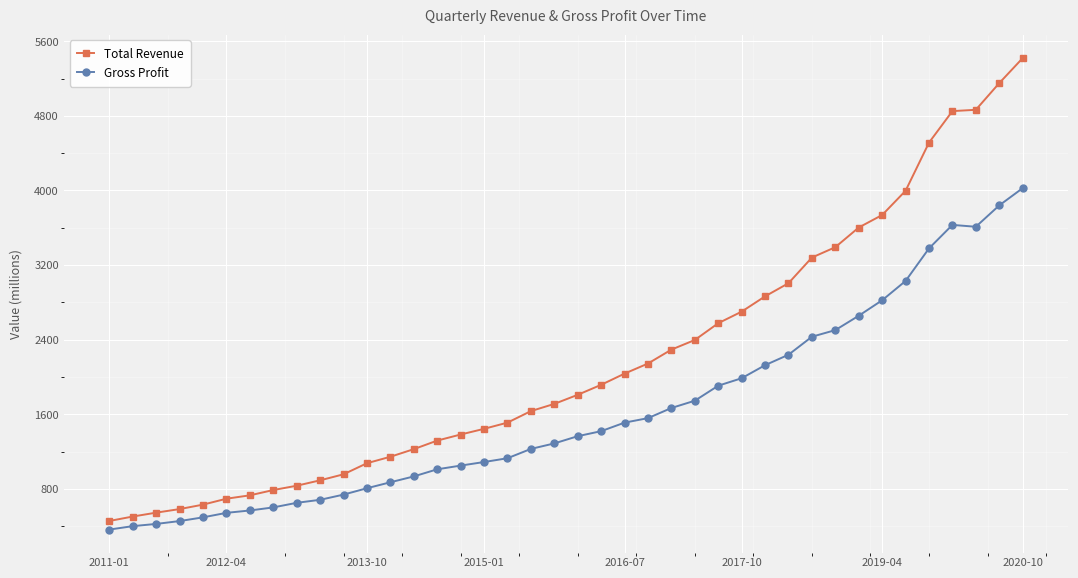

At how many categories does at least one series exceed 4284?

5